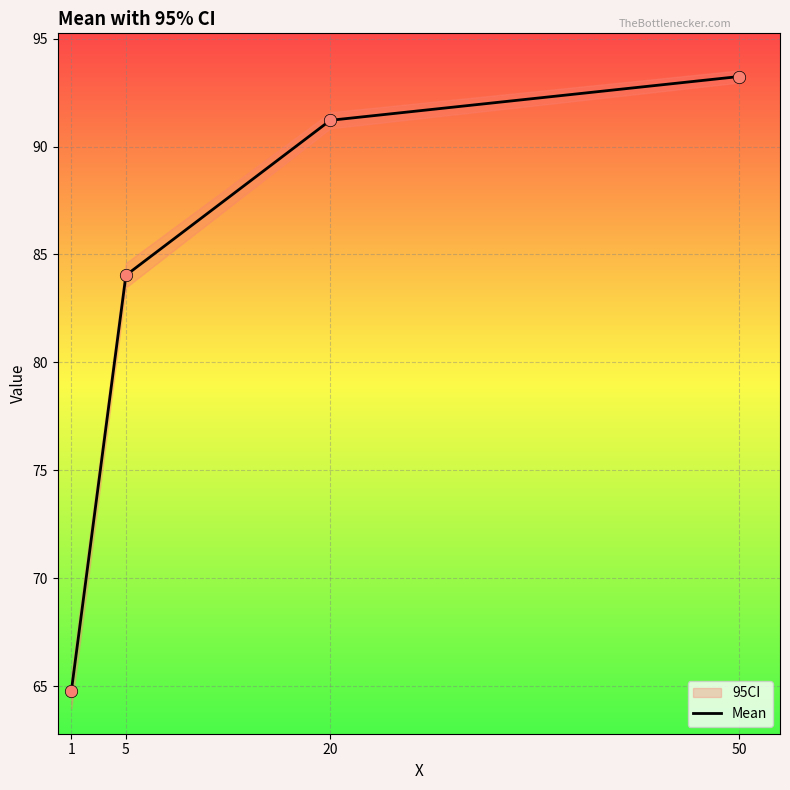

What is the ratio of the value at 20 to the value at 1?

1.4